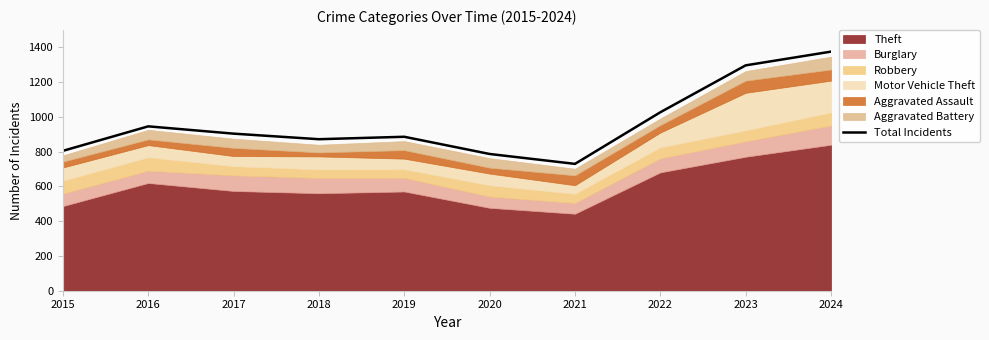

Reading left to right, list all the values displayed in this chart.

2015=805	2016=946	2017=904	2018=872	2019=886	2020=787	2021=730	2022=1027	2023=1297	2024=1376